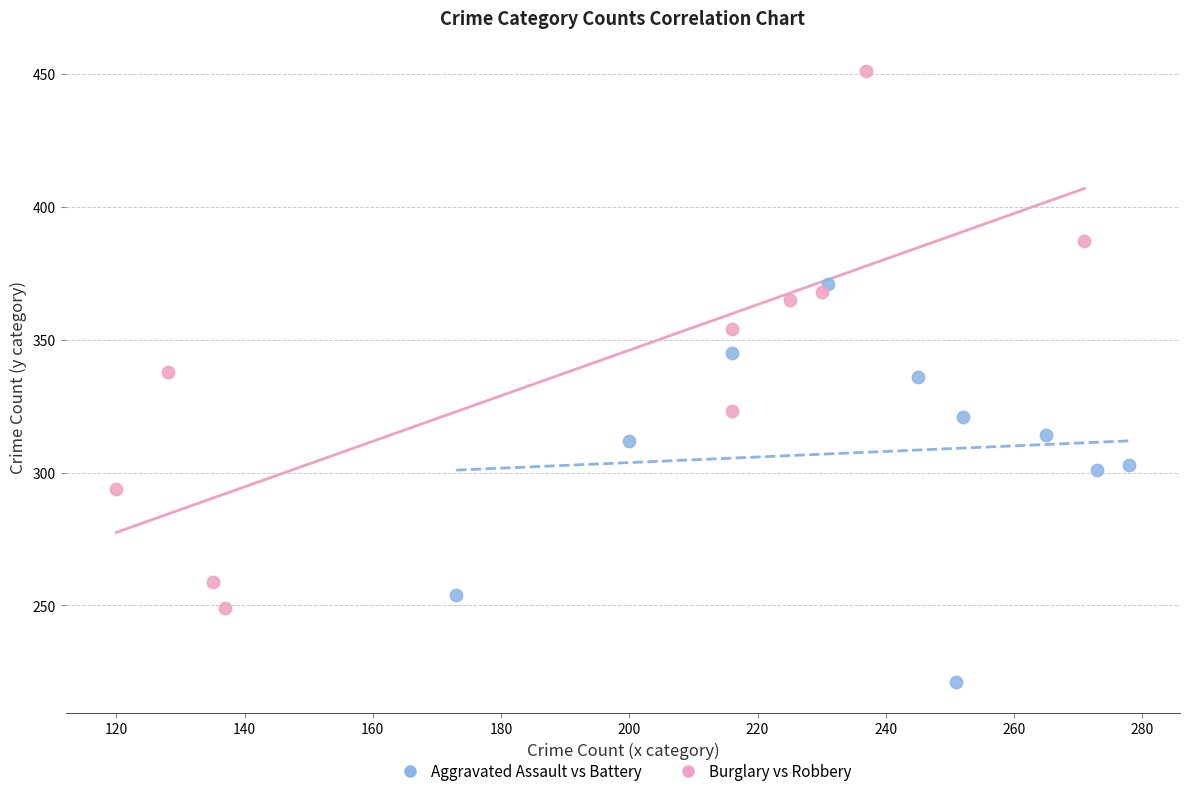

Which series has the widest spread of Y values?

Burglary vs Robbery